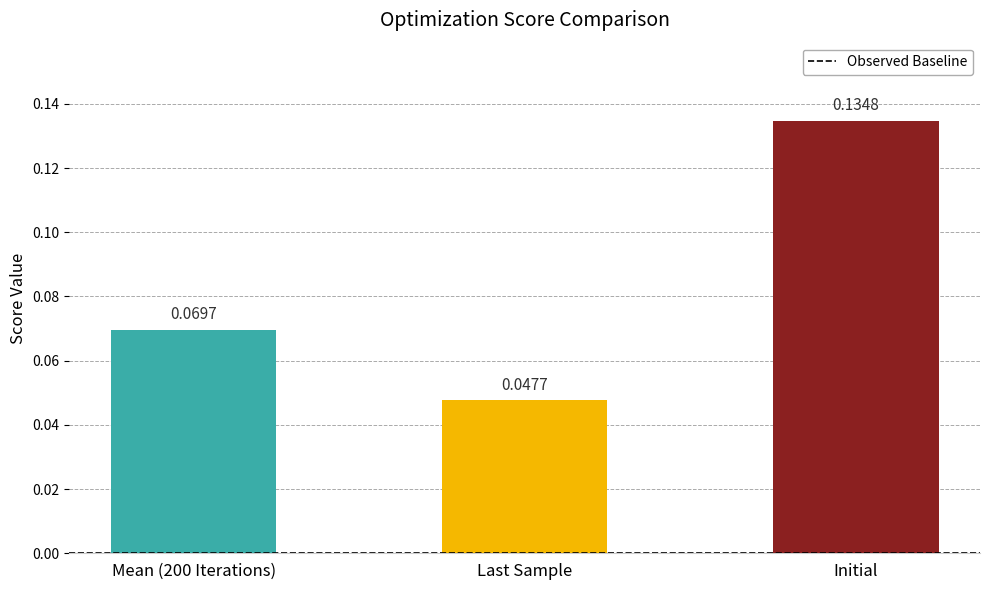

At which label is the value closest to 0?

Last Sample